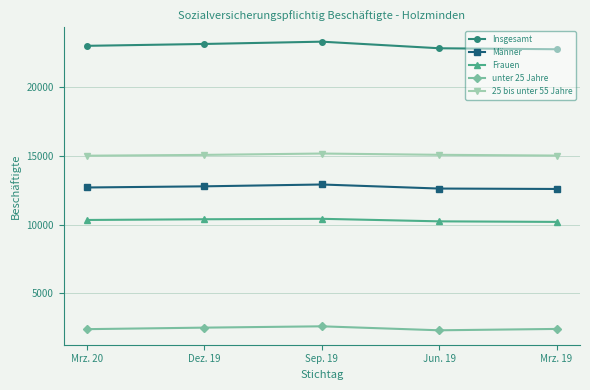

Which series has the largest total across all categories?

Insgesamt